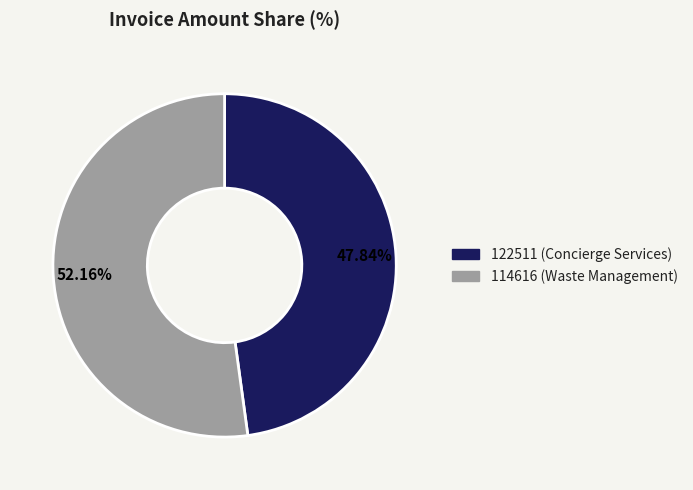

Which slice represents more than half of the pie?

114616 (Waste Management)